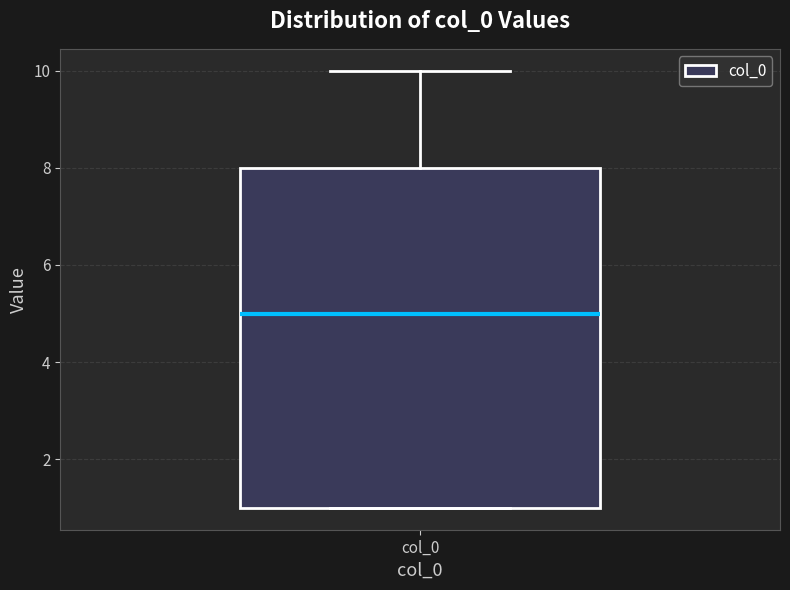

Read this box plot against the y-axis: the position of the median line, the range covered by the box, and the ends of both whiskers. The values are not printed on the chart, so give them approximately, as read against the axis.

median 5, box 1 to 8, whiskers 1 to 10